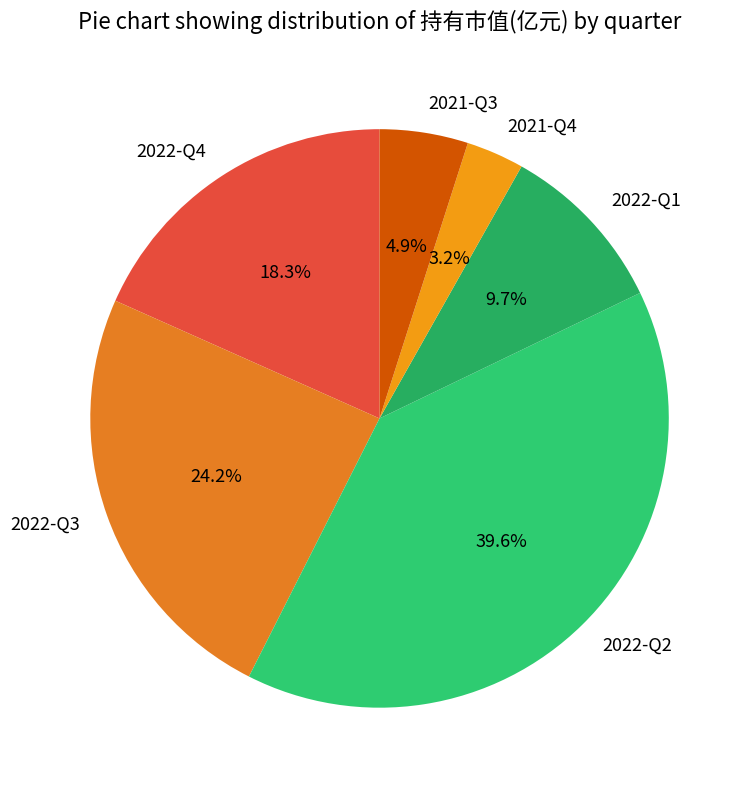

How many segments does this pie chart have?

6